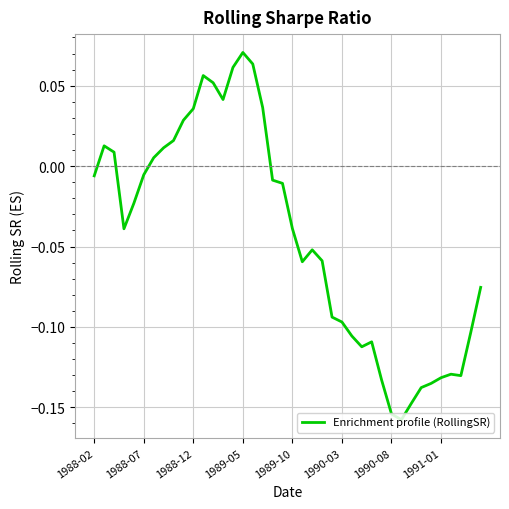

The value at 1991-01 is -0.2. True or false?

False